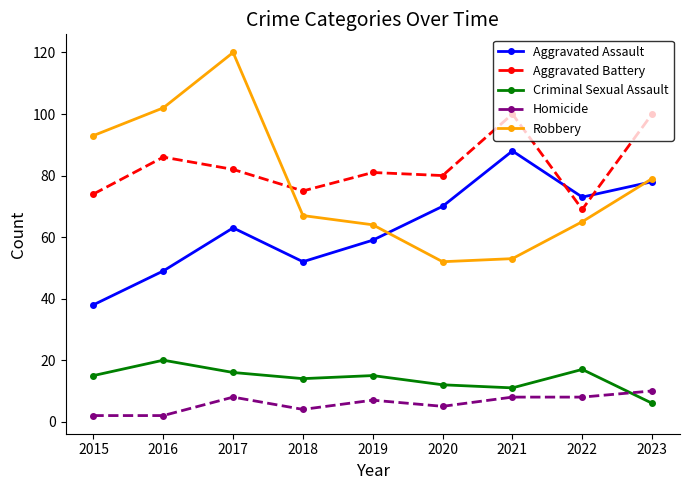

Which series has the widest spread of values?

Robbery